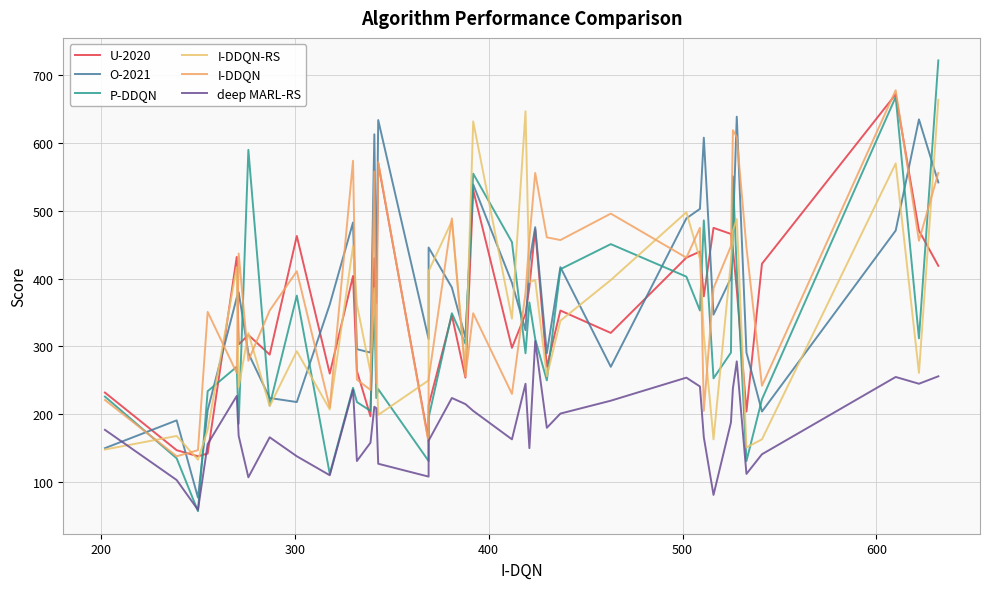

What is the sum of all deep MARL-RS values?

7318